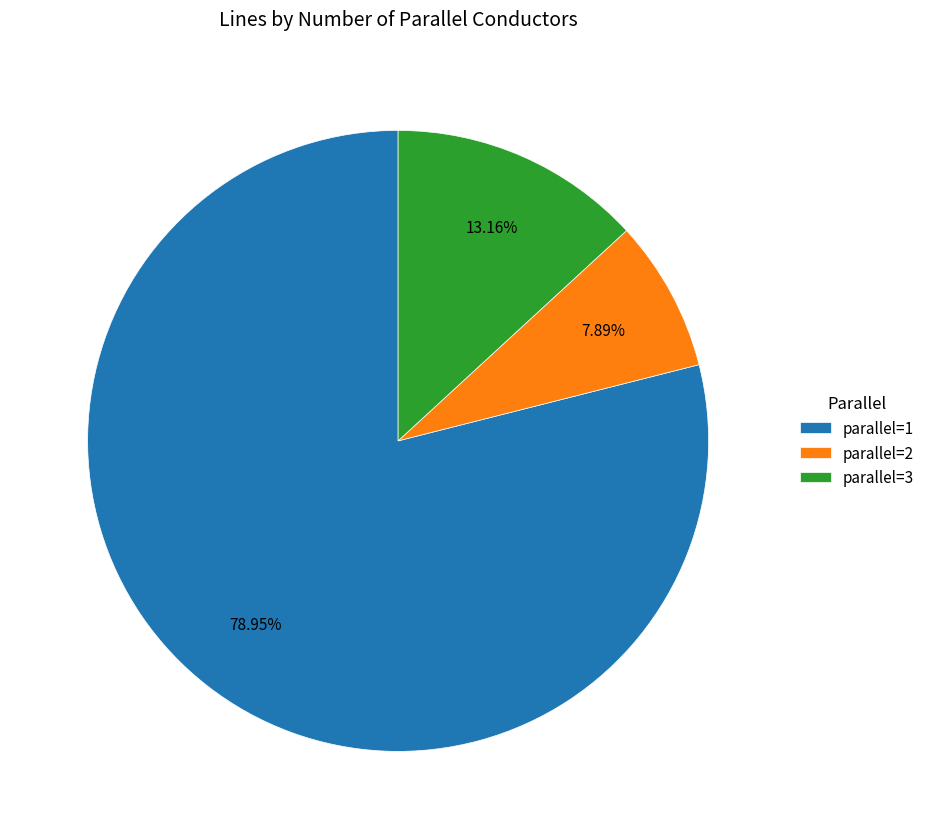

Count the number of slices in the pie.

3